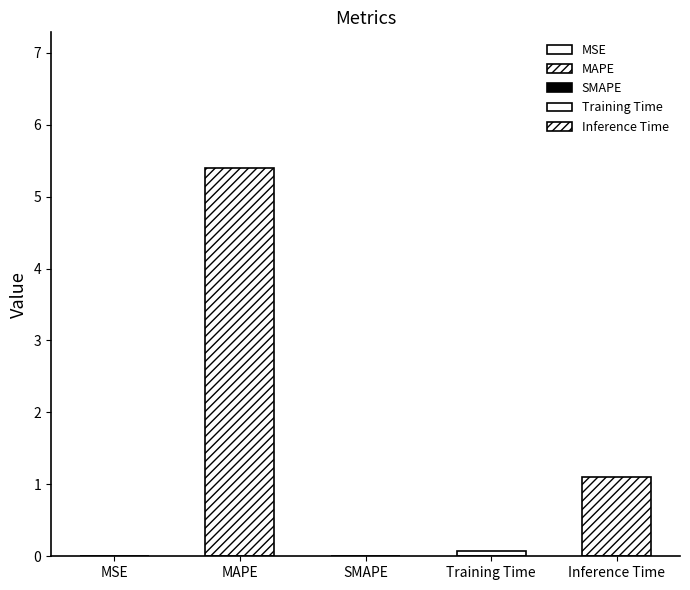

List the labels in order of value, smallest first.

SMAPE, MSE, Training Time, Inference Time, MAPE